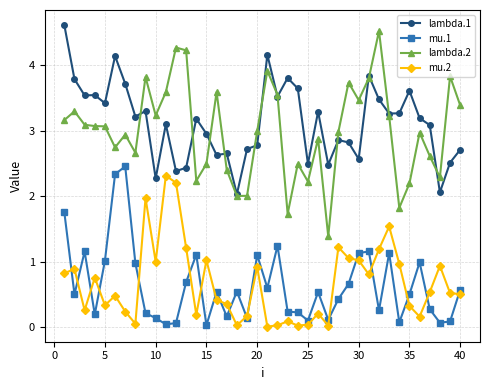

What is the value of the mu.2 point at the 14th from the left?

0.2